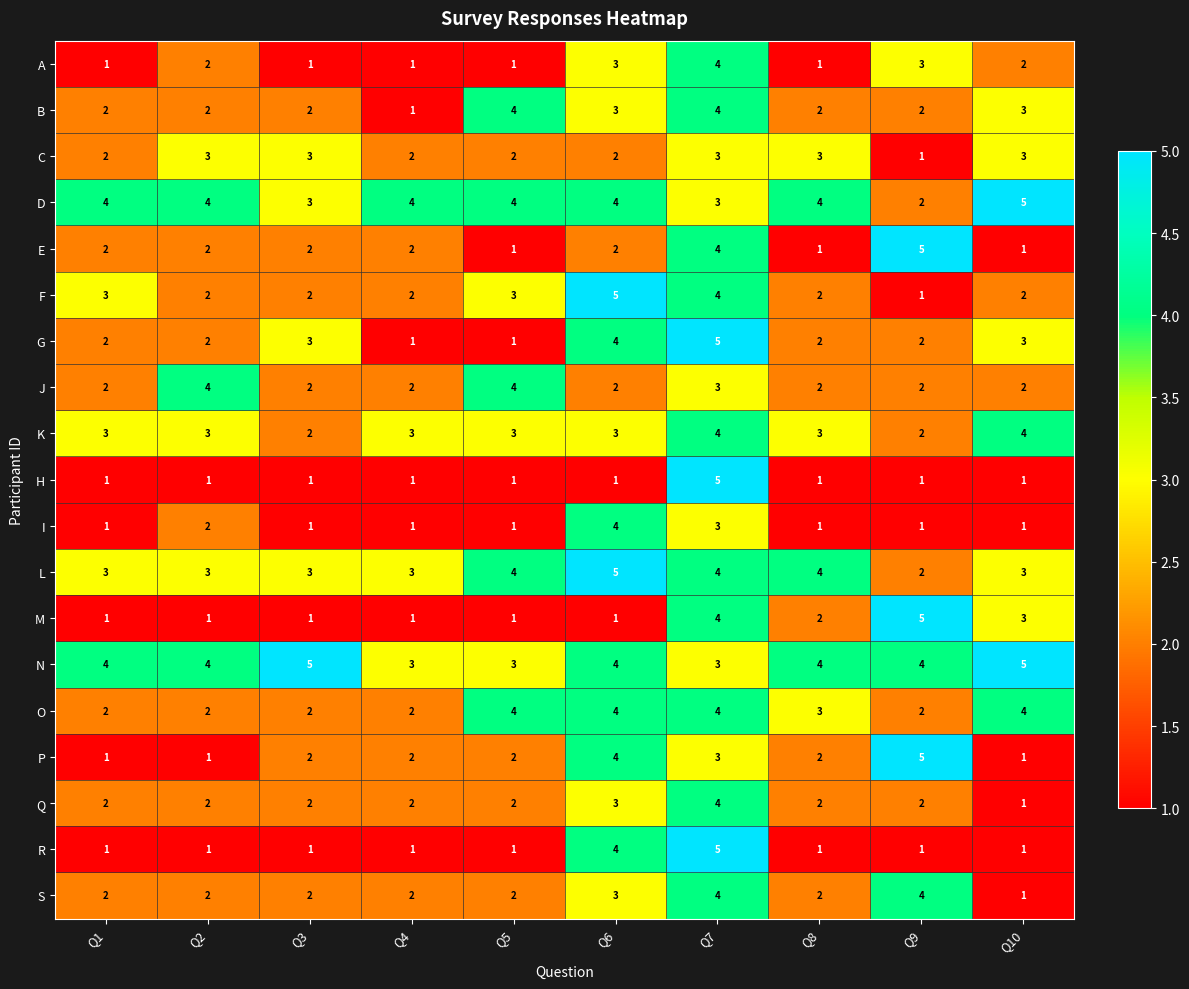

How many values in the D series are below 4?

3